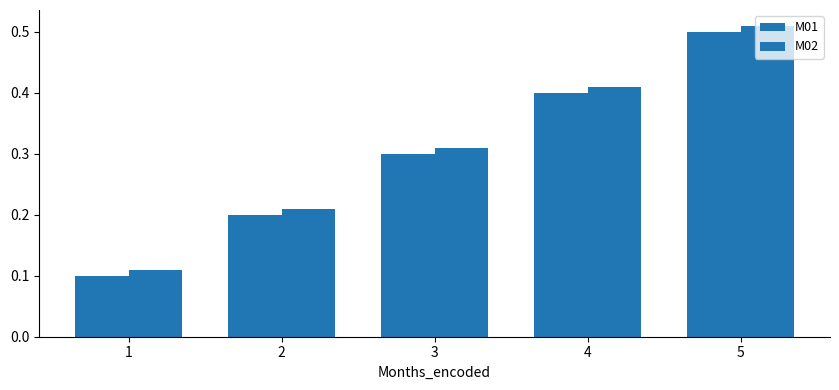

Does the chart contain stacked bars?

No